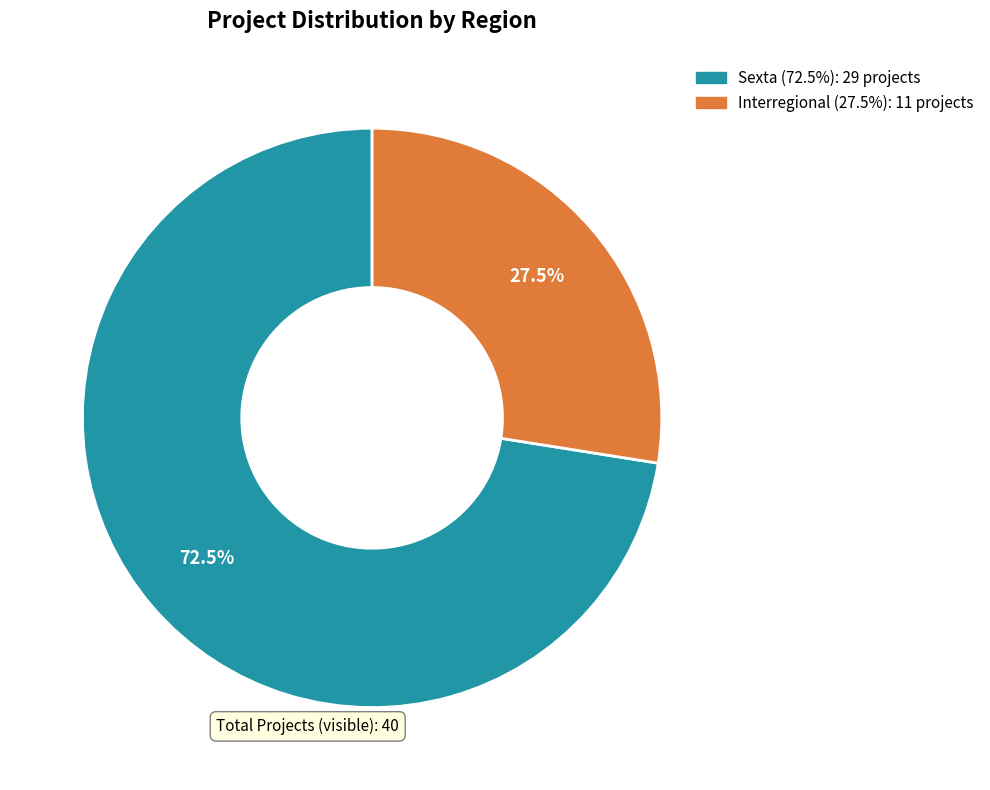

What percentage do Sexta (72.5%): 29 projects and Interregional (27.5%): 11 projects together represent?

100.0%